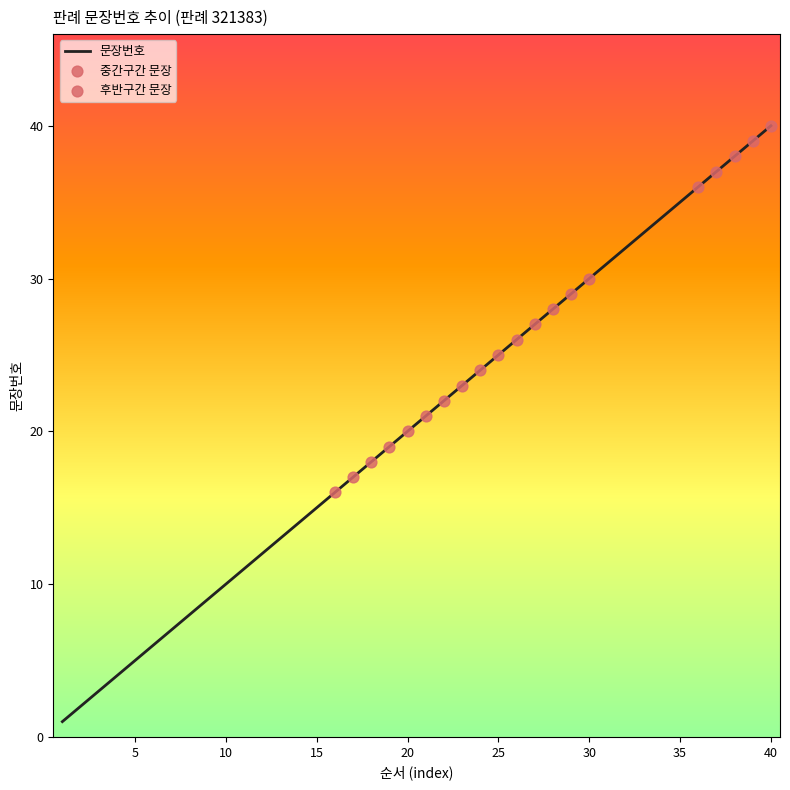

What is the maximum value shown in the chart?

40